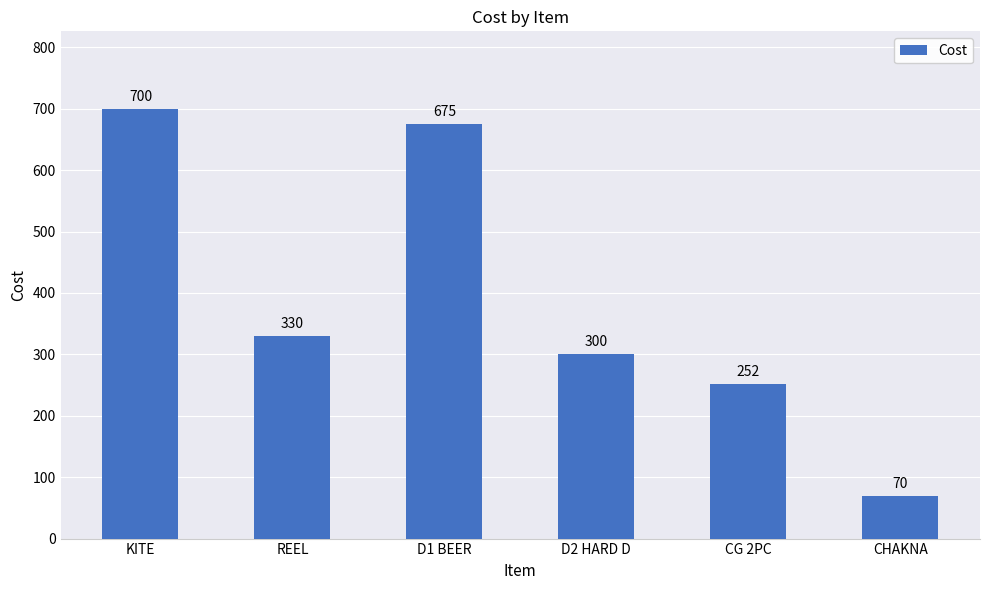

Is it true that the value at CG 2PC is 252?

True